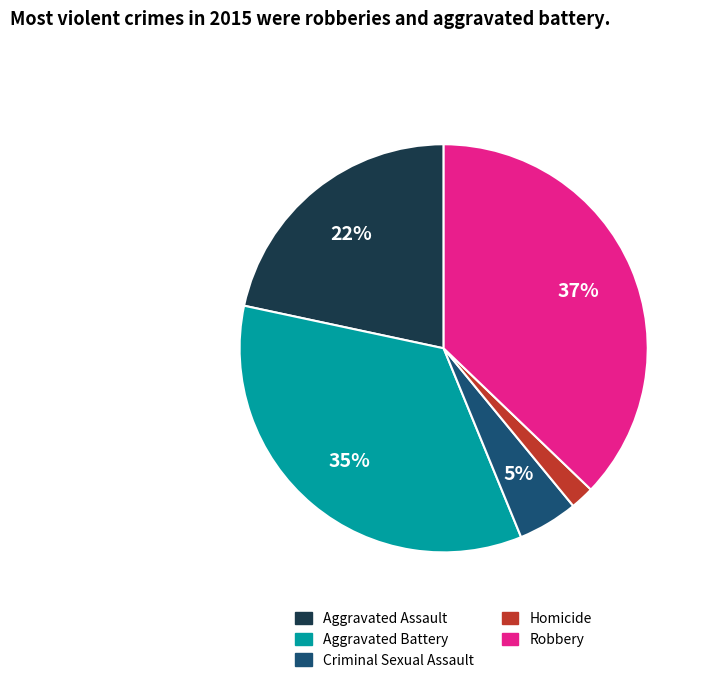

Is the sum of Aggravated Assault and Robbery greater than half?

Yes